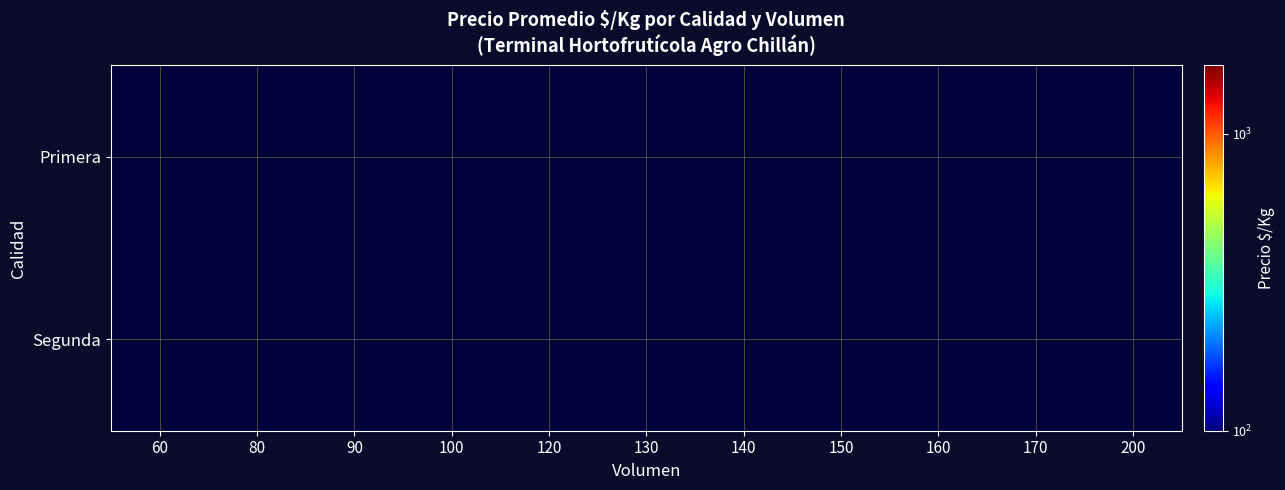

Which has a higher value, 60 or 160?

160